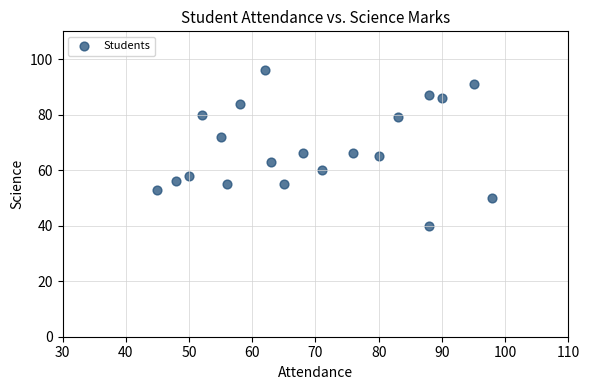

What is the range of Y values (max minus min)?

56